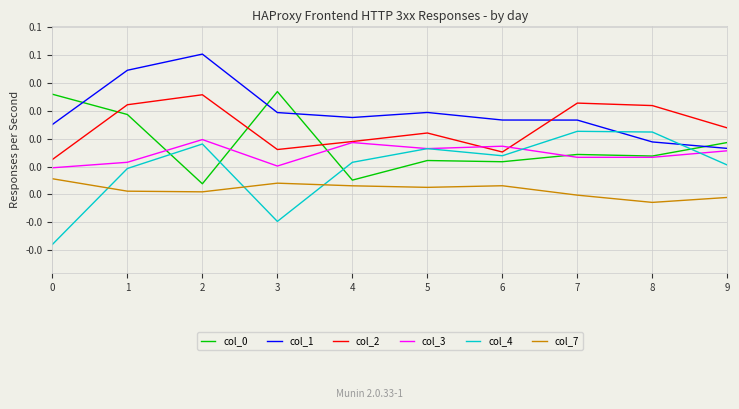

Is the value of col_4 at 8 greater than the value of col_0 at 5?

Yes